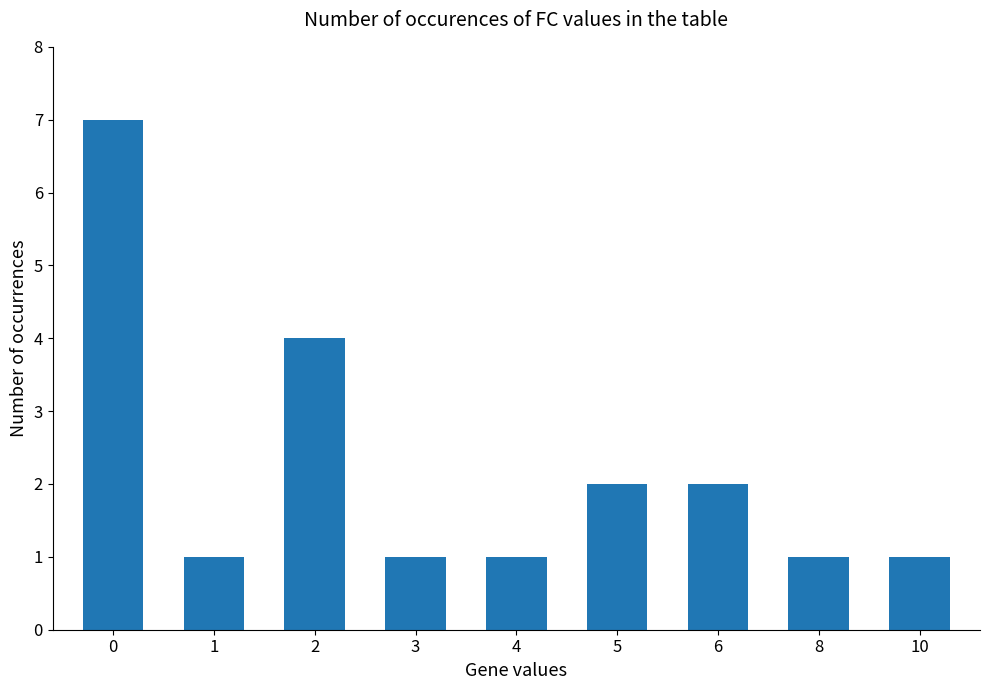

What is the value of the 4th bar from the left?

1